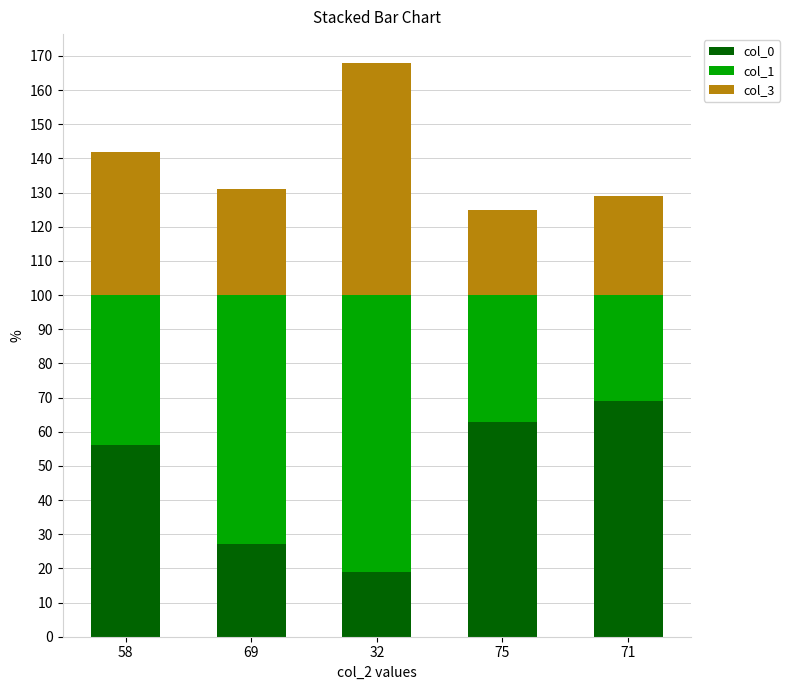

Rank the series by their maximum value, from highest to lowest.

col_1, col_0, col_3